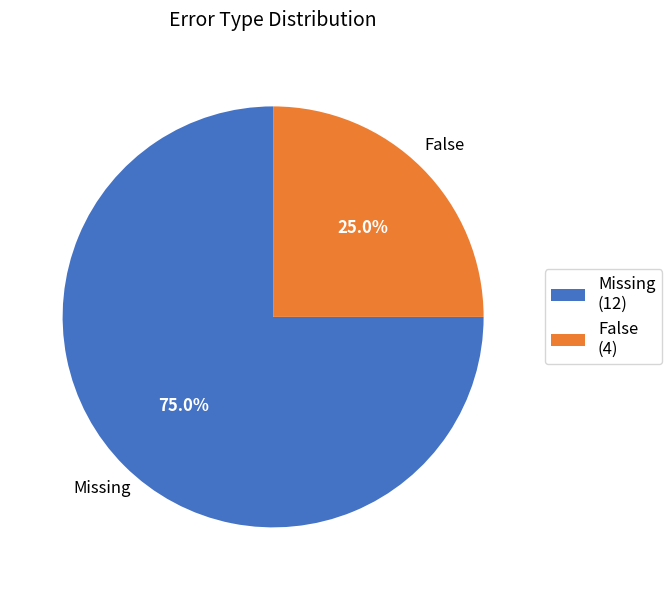

Combined, what portion of the pie is False and Missing?

100.0%